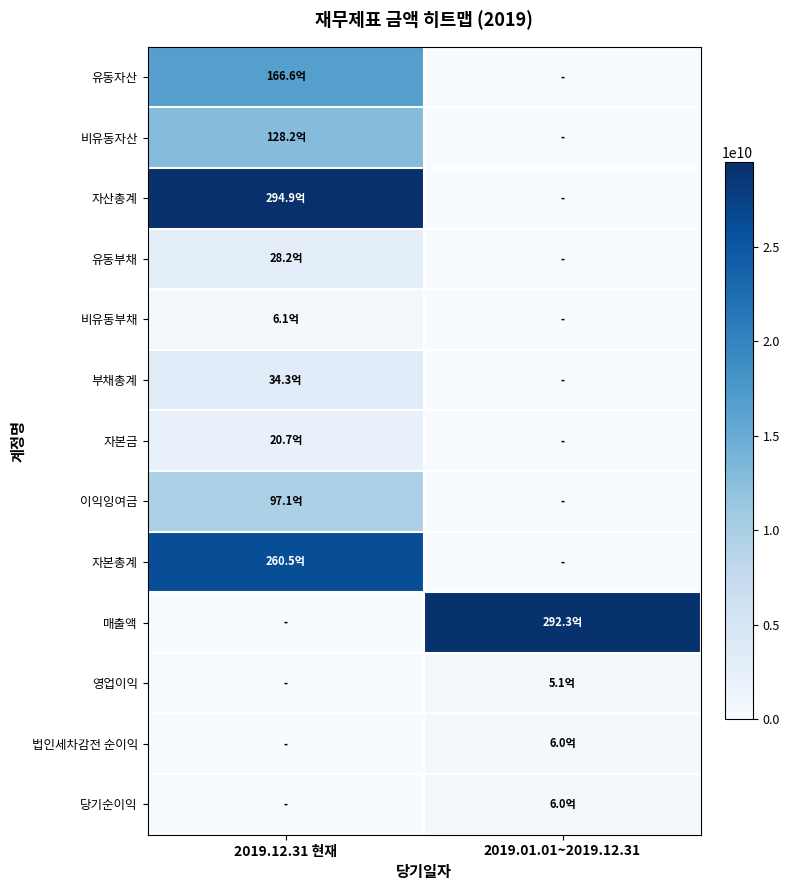

At which category is the sum across all series the highest?

2019.12.31 현재